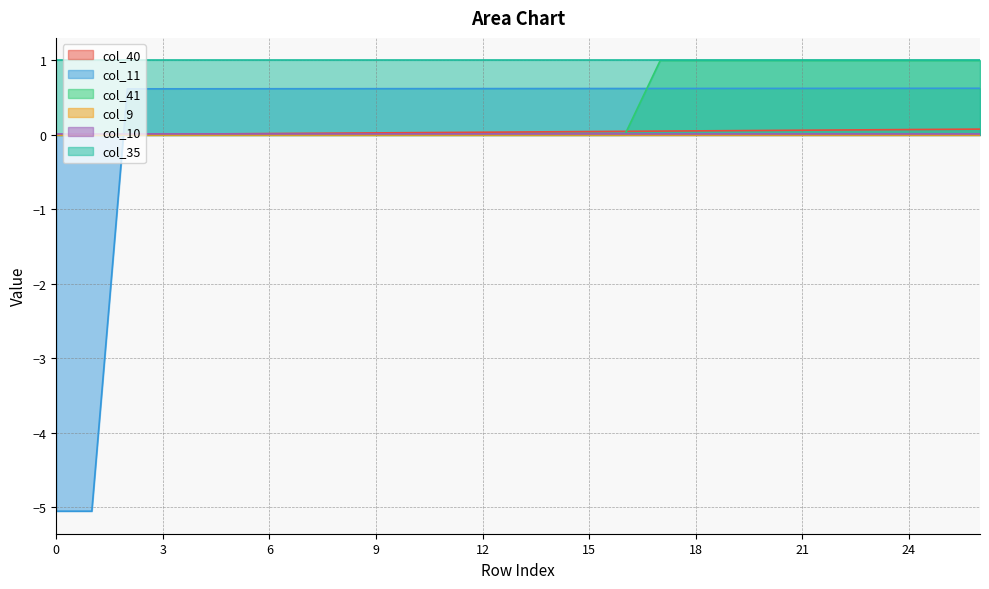

What is the average value of the col_41 series?

0.4